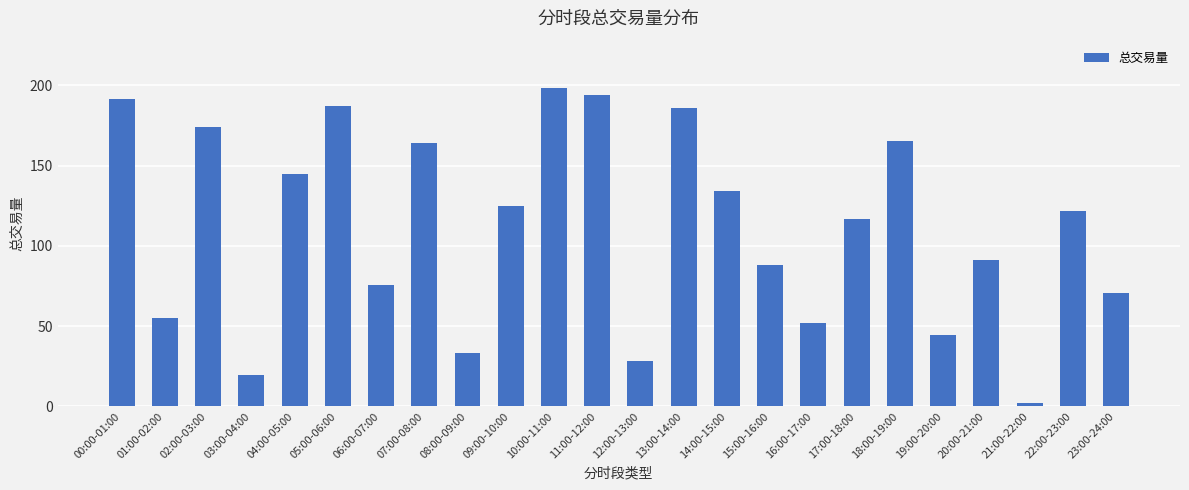

What is the greatest value displayed?

198.1